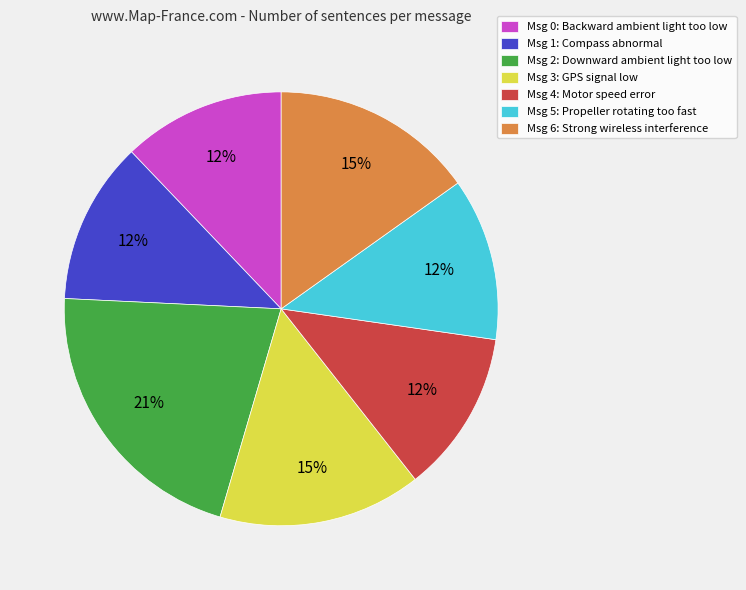

Is there a majority slice in this chart?

No